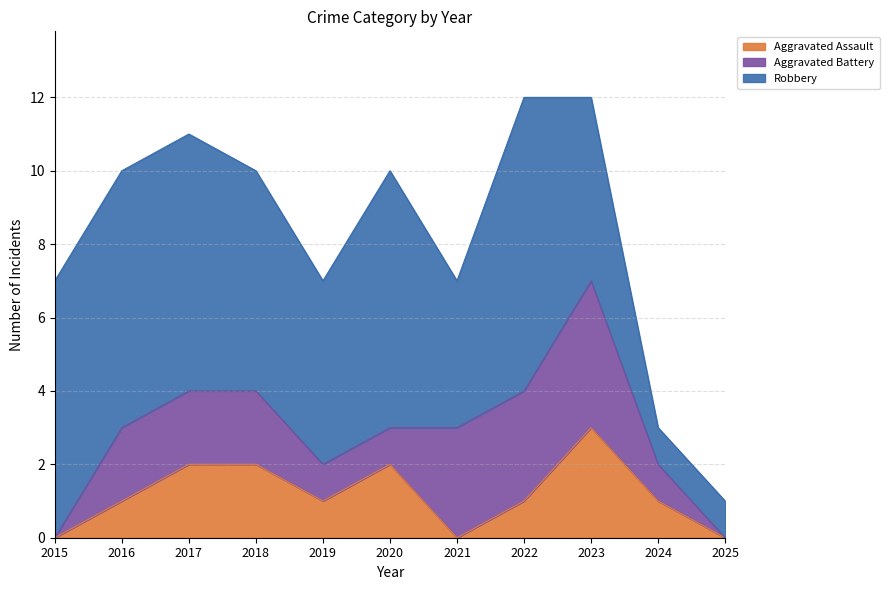

What is the difference between the Aggravated Assault values at 2016 and 2017?

1